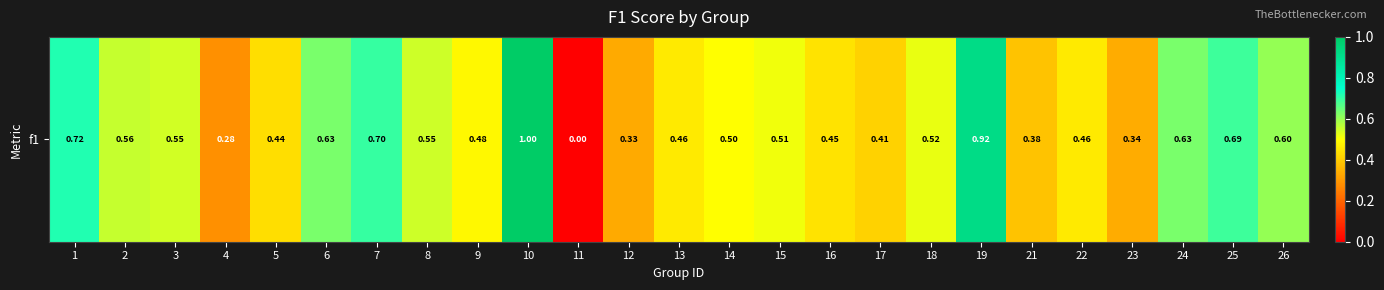

What is the greatest value displayed?

1.0